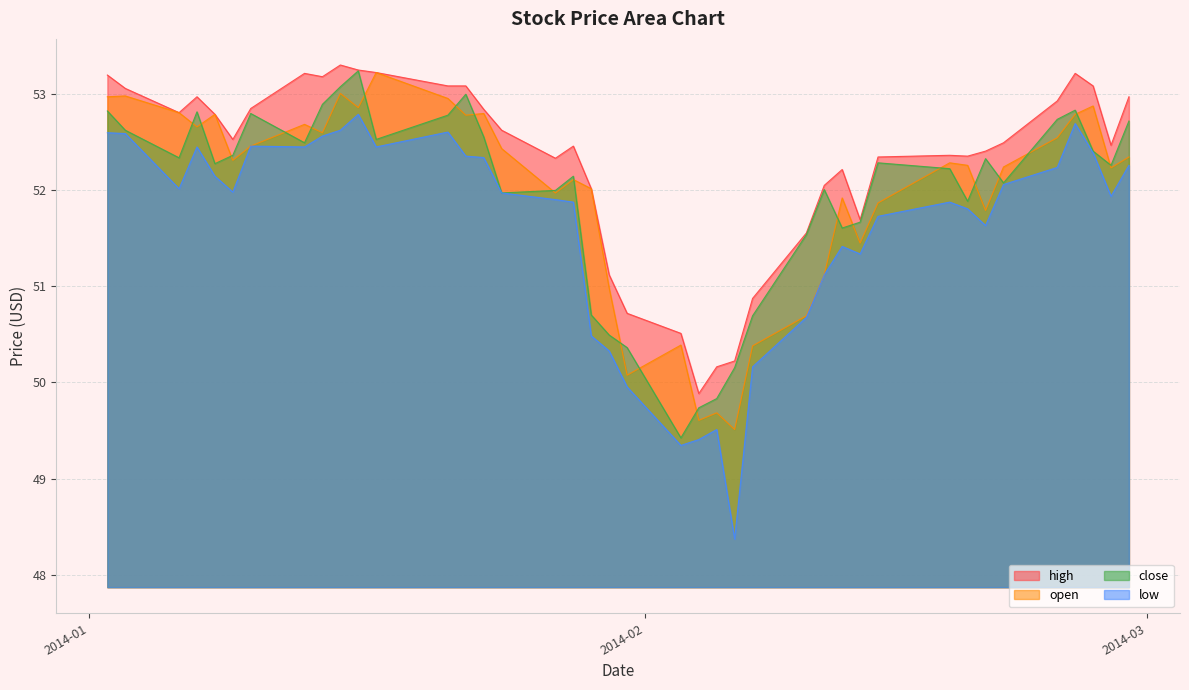

Reading left to right, what are all the values shown in this chart?

high: 2014-01-02=53.2	2014-01-03=53.1	2014-01-06=52.8	2014-01-07=53.0	2014-01-08=52.8	2014-01-09=52.5	2014-01-10=52.8	2014-01-13=53.2	2014-01-14=53.2	2014-01-15=53.3	2014-01-16=53.2	2014-01-17=53.2	2014-01-21=53.1	2014-01-22=53.1	2014-01-23=52.8	2014-01-24=52.6	2014-01-27=52.3	2014-01-28=52.5	2014-01-29=52.0	2014-01-30=51.1	2014-01-31=50.7	2014-02-03=50.5	2014-02-04=49.9	2014-02-05=50.2	2014-02-06=50.2	2014-02-07=50.9	2014-02-10=51.6	2014-02-11=52.0	2014-02-12=52.2	2014-02-13=51.7	2014-02-14=52.3	2014-02-18=52.4	2014-02-19=52.4	2014-02-20=52.4	2014-02-21=52.5	2014-02-24=52.9	2014-02-25=53.2	2014-02-26=53.1	2014-02-27=52.5	2014-02-28=53.0
open: 2014-01-02=53.0	2014-01-03=53.0	2014-01-06=52.8	2014-01-07=52.7	2014-01-08=52.8	2014-01-09=52.3	2014-01-10=52.5	2014-01-13=52.7	2014-01-14=52.6	2014-01-15=53.0	2014-01-16=52.9	2014-01-17=53.2	2014-01-21=52.9	2014-01-22=52.8	2014-01-23=52.8	2014-01-24=52.4	2014-01-27=52.0	2014-01-28=52.1	2014-01-29=52.0	2014-01-30=51.0	2014-01-31=50.1	2014-02-03=50.4	2014-02-04=49.6	2014-02-05=49.7	2014-02-06=49.5	2014-02-07=50.4	2014-02-10=50.7	2014-02-11=51.1	2014-02-12=51.9	2014-02-13=51.4	2014-02-14=51.9	2014-02-18=52.3	2014-02-19=52.3	2014-02-20=51.8	2014-02-21=52.2	2014-02-24=52.5	2014-02-25=52.8	2014-02-26=52.9	2014-02-27=52.2	2014-02-28=52.3
close: 2014-01-02=52.8	2014-01-03=52.6	2014-01-06=52.3	2014-01-07=52.8	2014-01-08=52.3	2014-01-09=52.4	2014-01-10=52.8	2014-01-13=52.5	2014-01-14=52.9	2014-01-15=53.1	2014-01-16=53.2	2014-01-17=52.5	2014-01-21=52.8	2014-01-22=53.0	2014-01-23=52.6	2014-01-24=52.0	2014-01-27=52.0	2014-01-28=52.1	2014-01-29=50.7	2014-01-30=50.5	2014-01-31=50.4	2014-02-03=49.4	2014-02-04=49.7	2014-02-05=49.8	2014-02-06=50.2	2014-02-07=50.7	2014-02-10=51.5	2014-02-11=52.0	2014-02-12=51.6	2014-02-13=51.7	2014-02-14=52.3	2014-02-18=52.2	2014-02-19=51.9	2014-02-20=52.3	2014-02-21=52.1	2014-02-24=52.7	2014-02-25=52.8	2014-02-26=52.4	2014-02-27=52.3	2014-02-28=52.7
low: 2014-01-02=52.6	2014-01-03=52.6	2014-01-06=52.0	2014-01-07=52.4	2014-01-08=52.1	2014-01-09=52.0	2014-01-10=52.5	2014-01-13=52.4	2014-01-14=52.6	2014-01-15=52.6	2014-01-16=52.8	2014-01-17=52.4	2014-01-21=52.6	2014-01-22=52.4	2014-01-23=52.3	2014-01-24=52.0	2014-01-27=51.9	2014-01-28=51.9	2014-01-29=50.5	2014-01-30=50.3	2014-01-31=50.0	2014-02-03=49.3	2014-02-04=49.4	2014-02-05=49.5	2014-02-06=48.4	2014-02-07=50.2	2014-02-10=50.7	2014-02-11=51.1	2014-02-12=51.4	2014-02-13=51.3	2014-02-14=51.7	2014-02-18=51.9	2014-02-19=51.8	2014-02-20=51.6	2014-02-21=52.1	2014-02-24=52.2	2014-02-25=52.7	2014-02-26=52.4	2014-02-27=51.9	2014-02-28=52.3